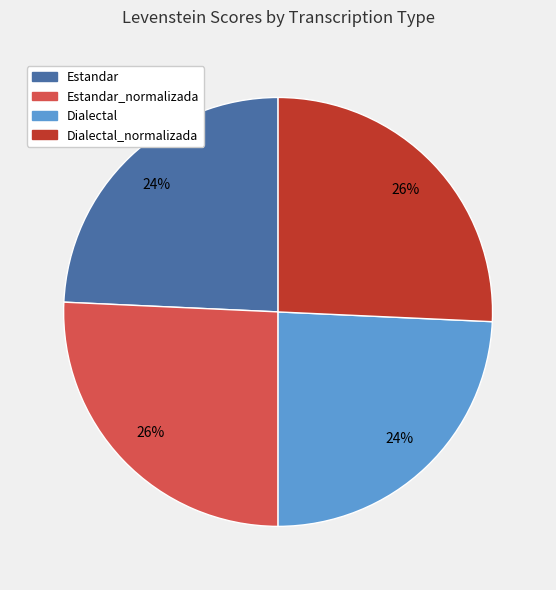

How many slices are in this pie chart?

4